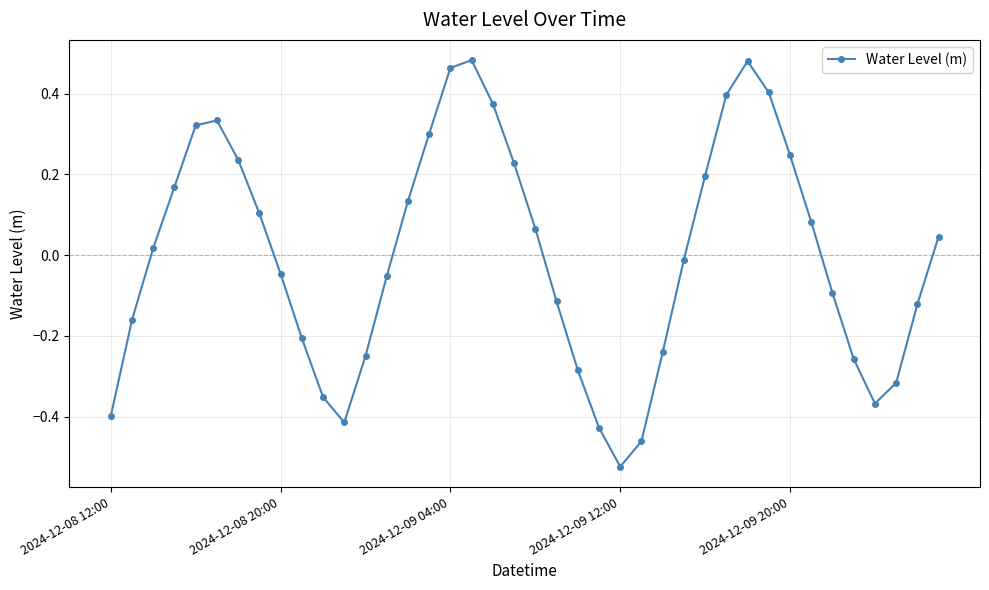

Does the chart display data point markers on the line(s)?

Yes